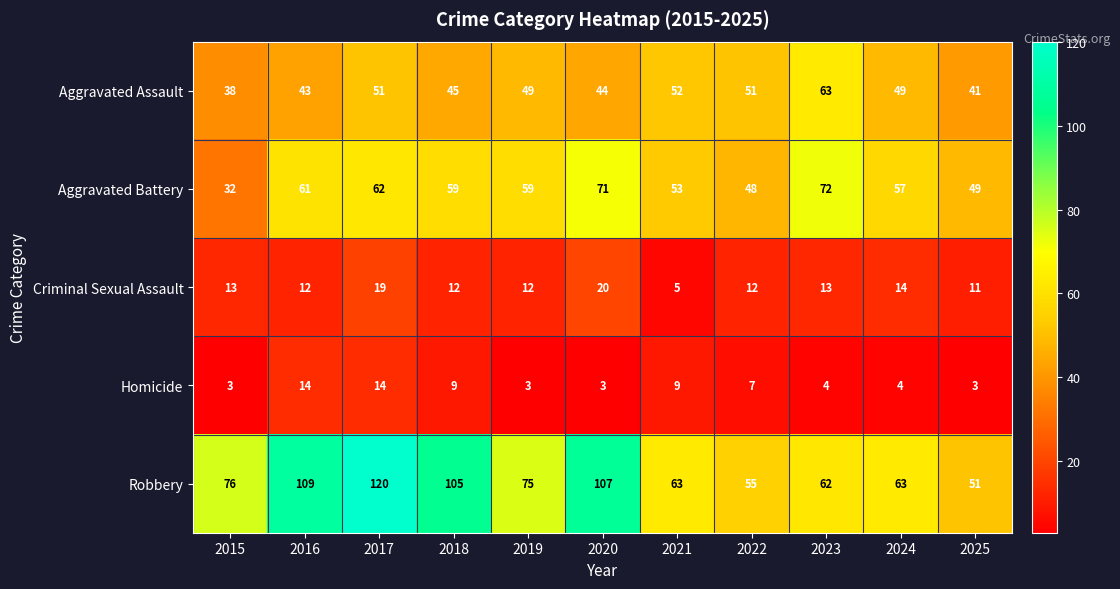

Which series changed the most between 2018 and 2024?

Robbery